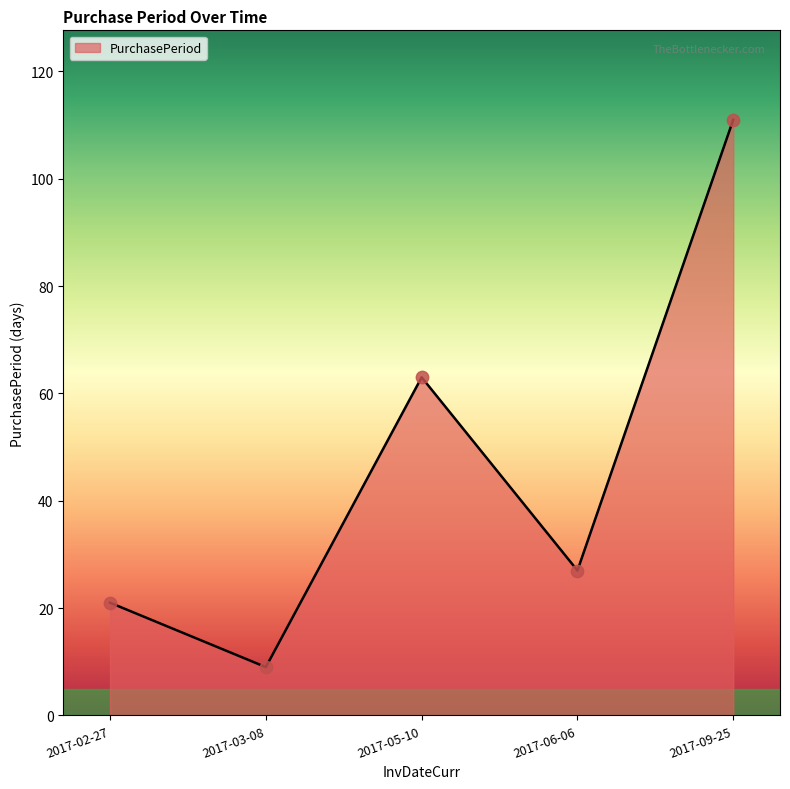

What is the change in value from 2017-03-08 to 2017-06-06?

+18